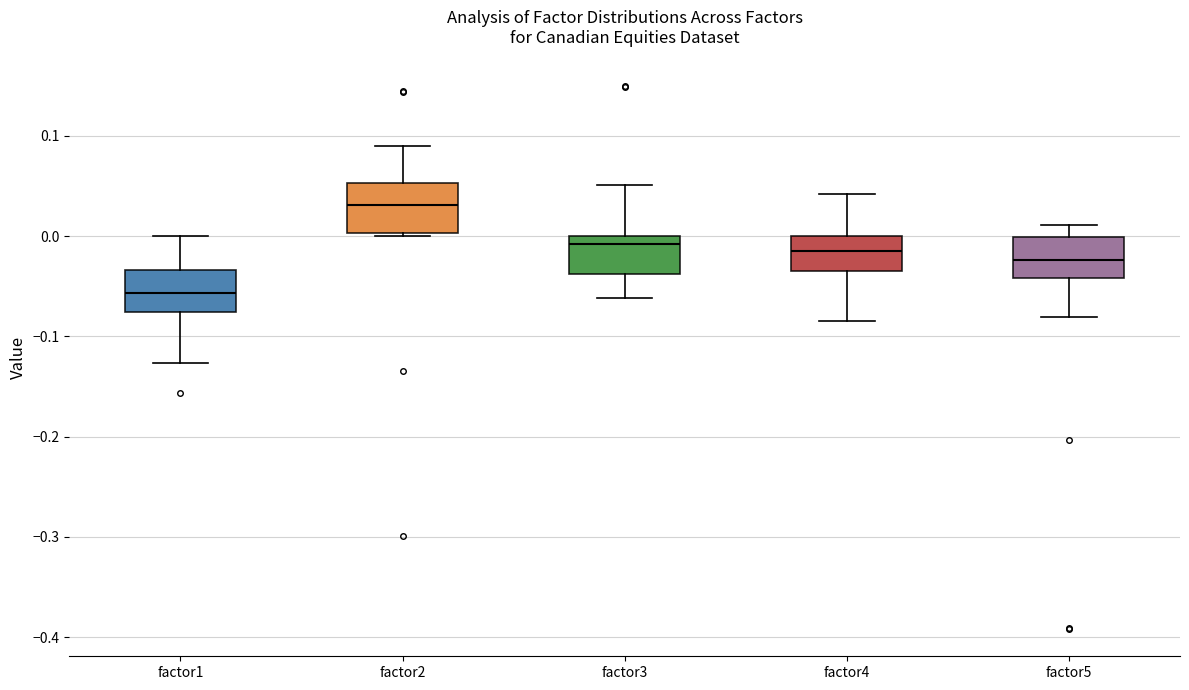

Reading left to right, read every box against the y-axis: the position of its median line, the range the box covers, and the ends of its whiskers. The values are not printed on the chart, so give them approximately, as read against the axis.

factor1: median -0.06, box -0.08 to -0.03, whiskers -0.13 to 0.00
factor2: median 0.03, box 0.00 to 0.05, whiskers 0.00 (just below the box's lower edge) to 0.09
factor3: median -0.01, box -0.04 to 0.00, whiskers -0.06 to 0.05
factor4: median -0.01, box -0.03 to 0.00, whiskers -0.08 to 0.04
factor5: median -0.02, box -0.04 to 0.00, whiskers -0.08 to 0.01